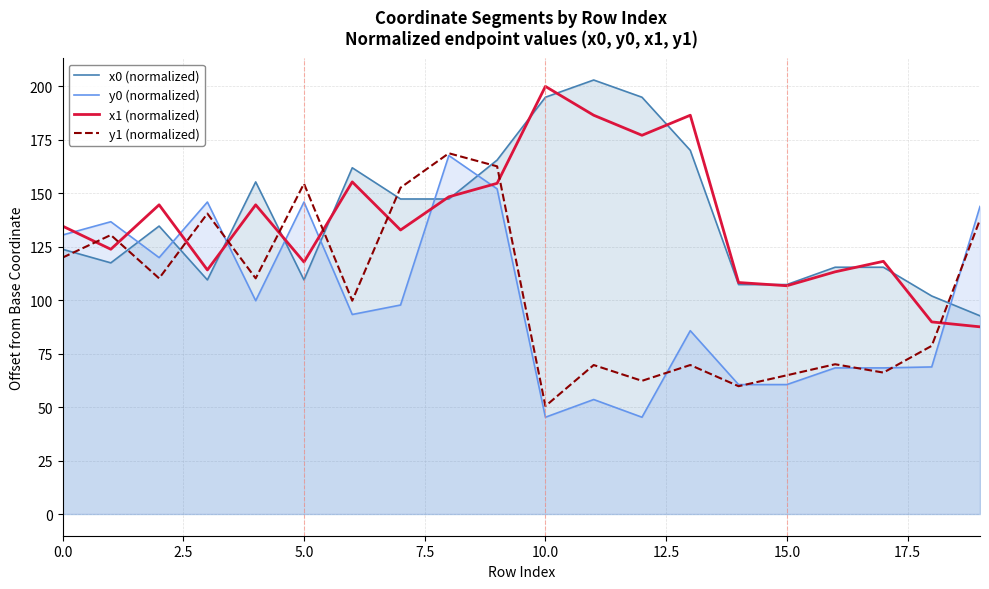

Which series has the largest range (max minus min)?

y0 (normalized)